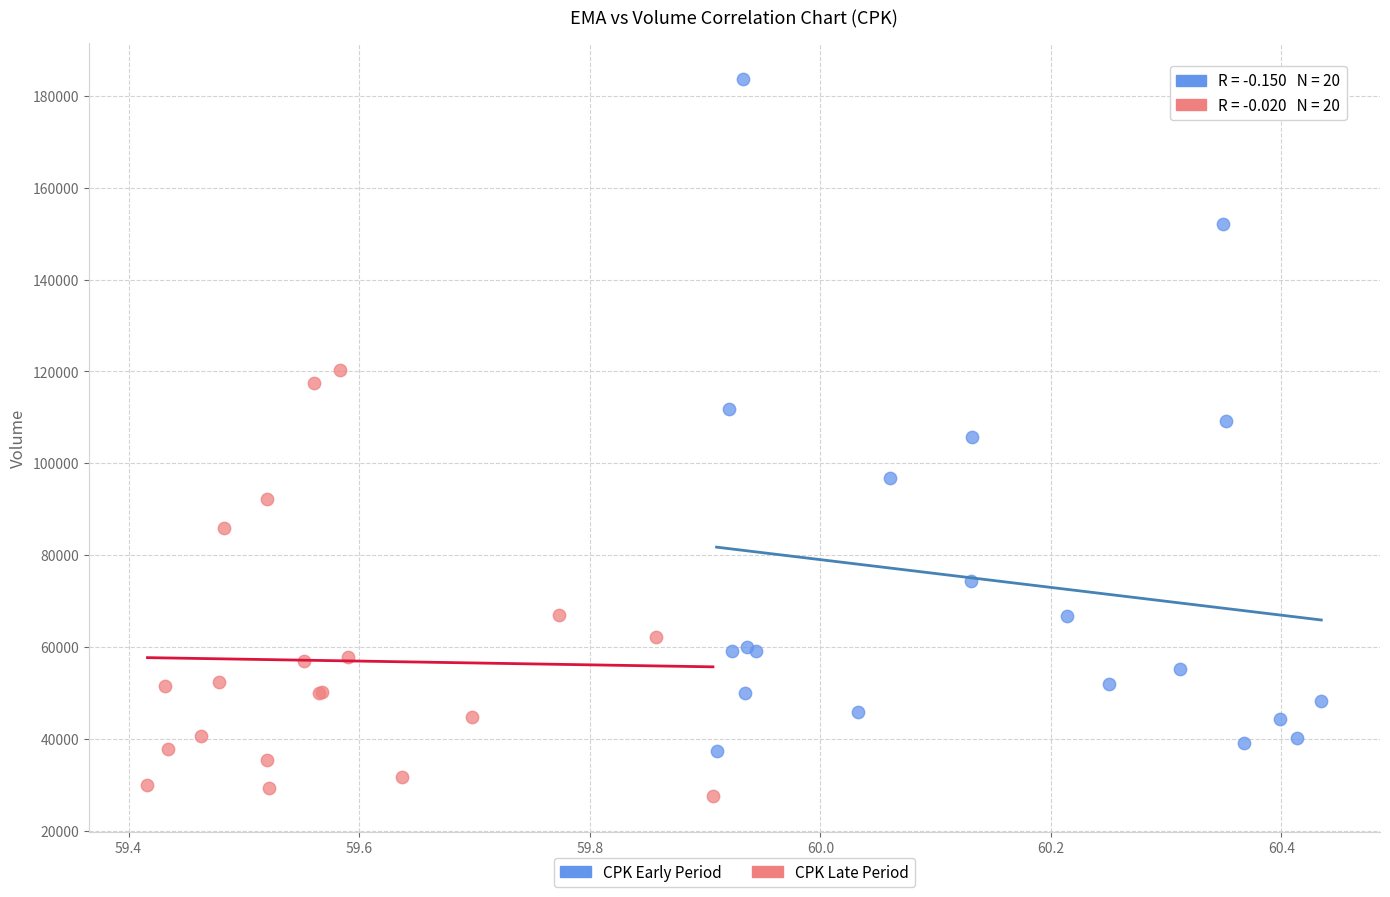

Which series has the largest Y range (max minus min)?

CPK Early Period